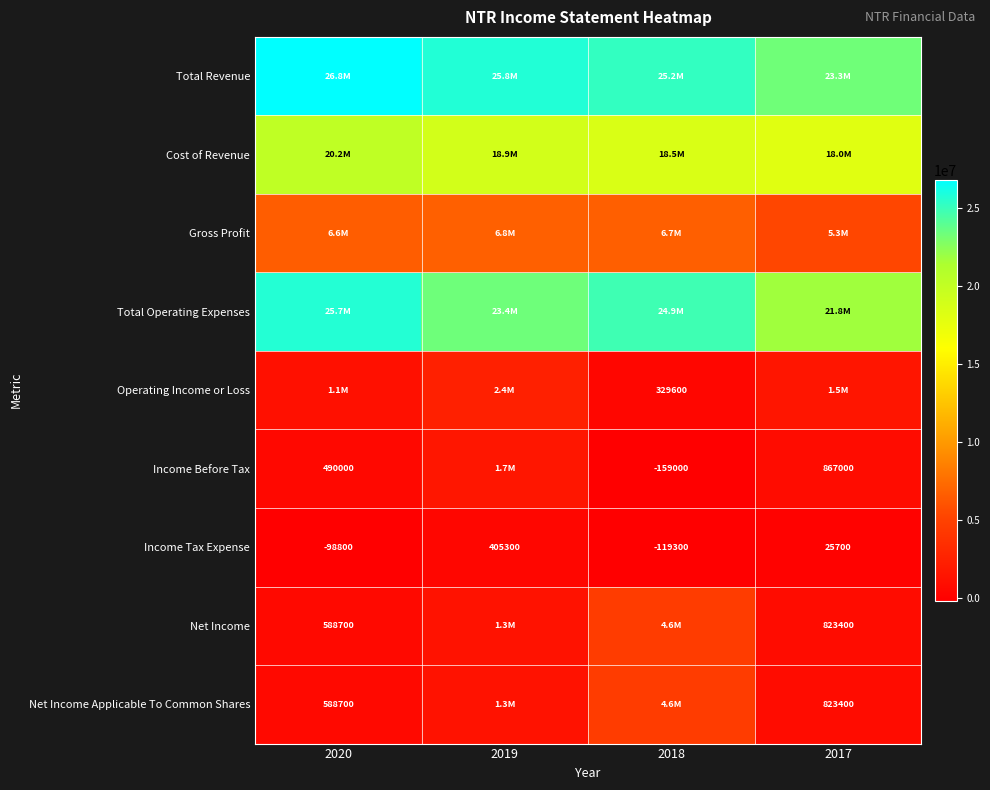

Is it true that Net Income Applicable To Common Shares equals 823400 at 2017?

True